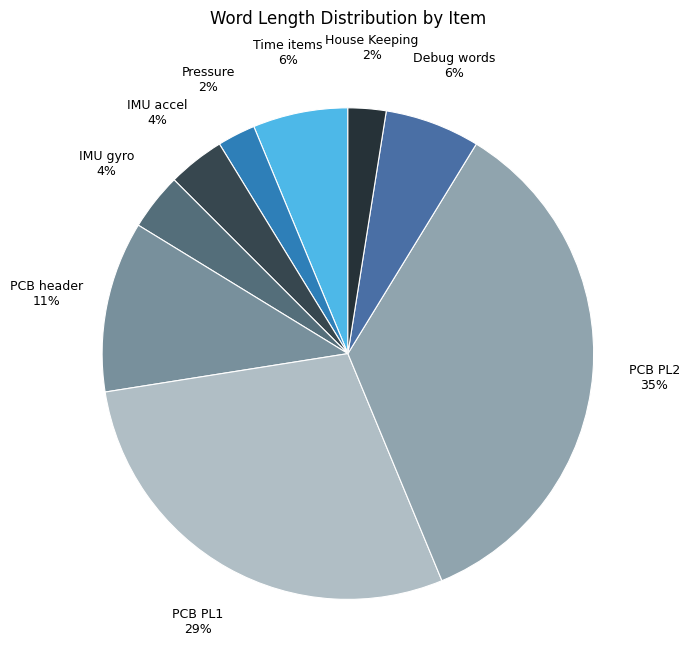

The Pressure slice represents 2% of the pie. True or false?

True